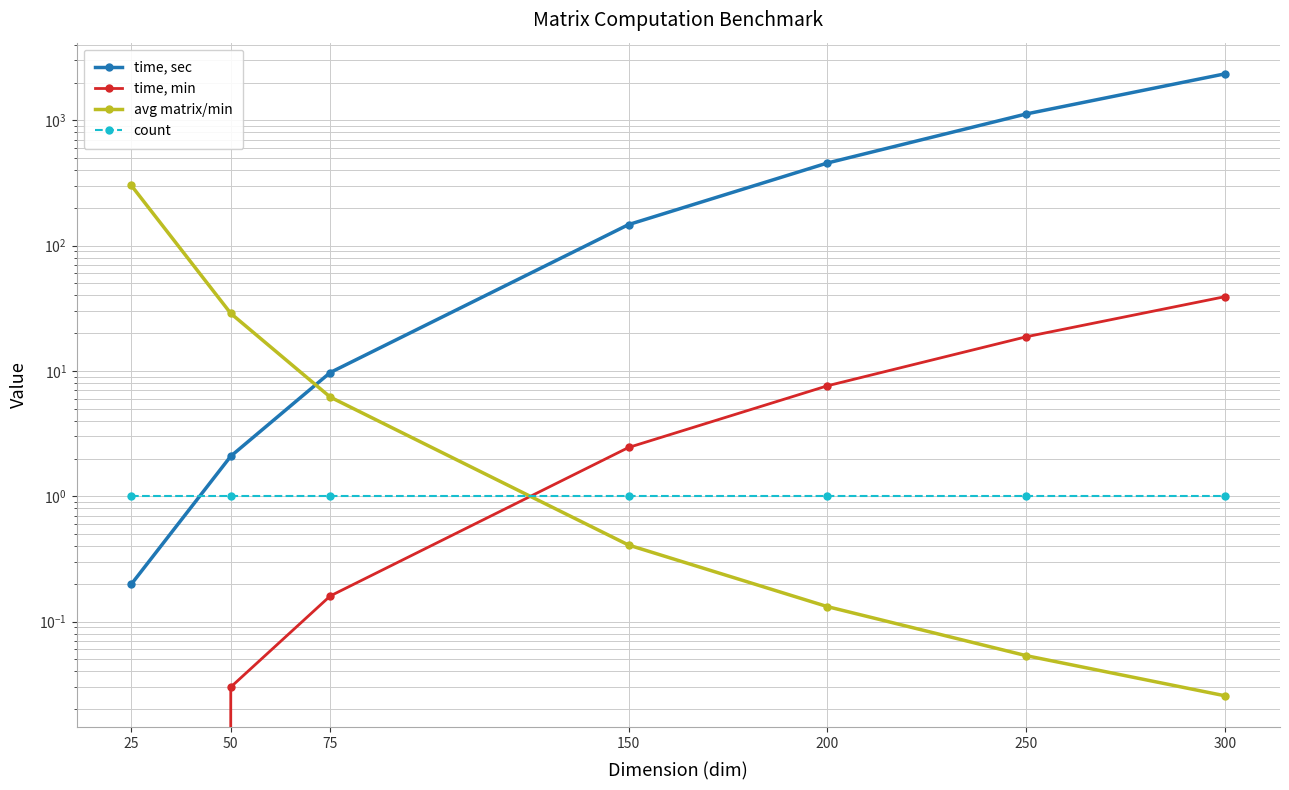

True or false: time, sec has more than 1 interior local peaks.

False